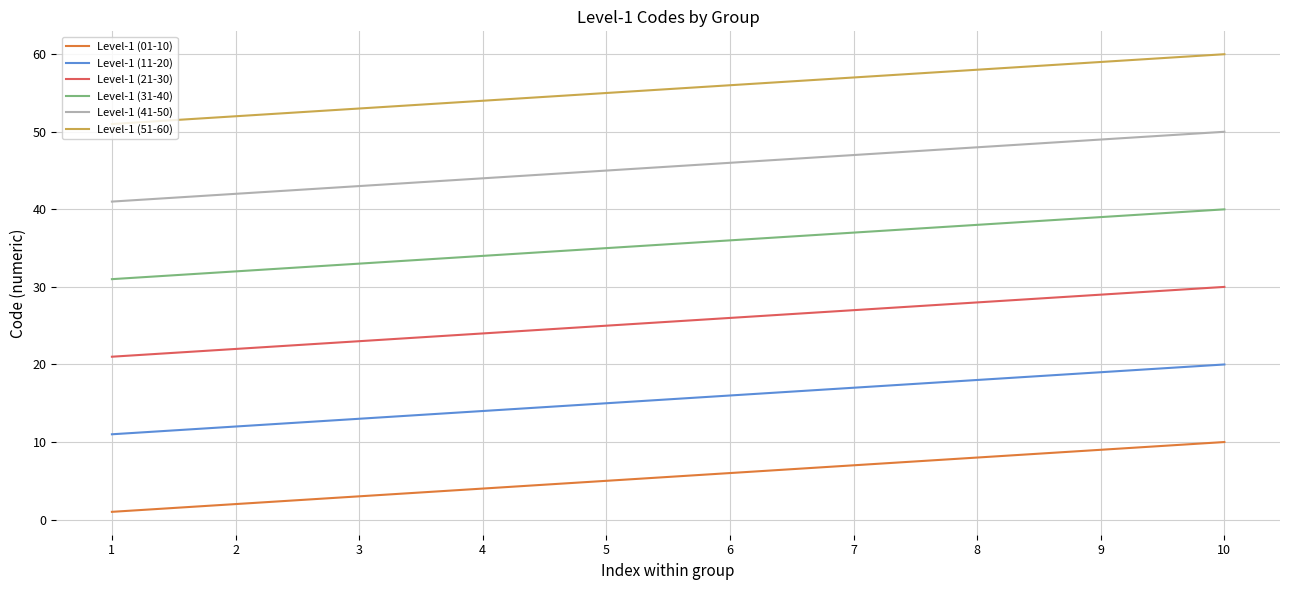

At which category is the sum across all series the highest?

10